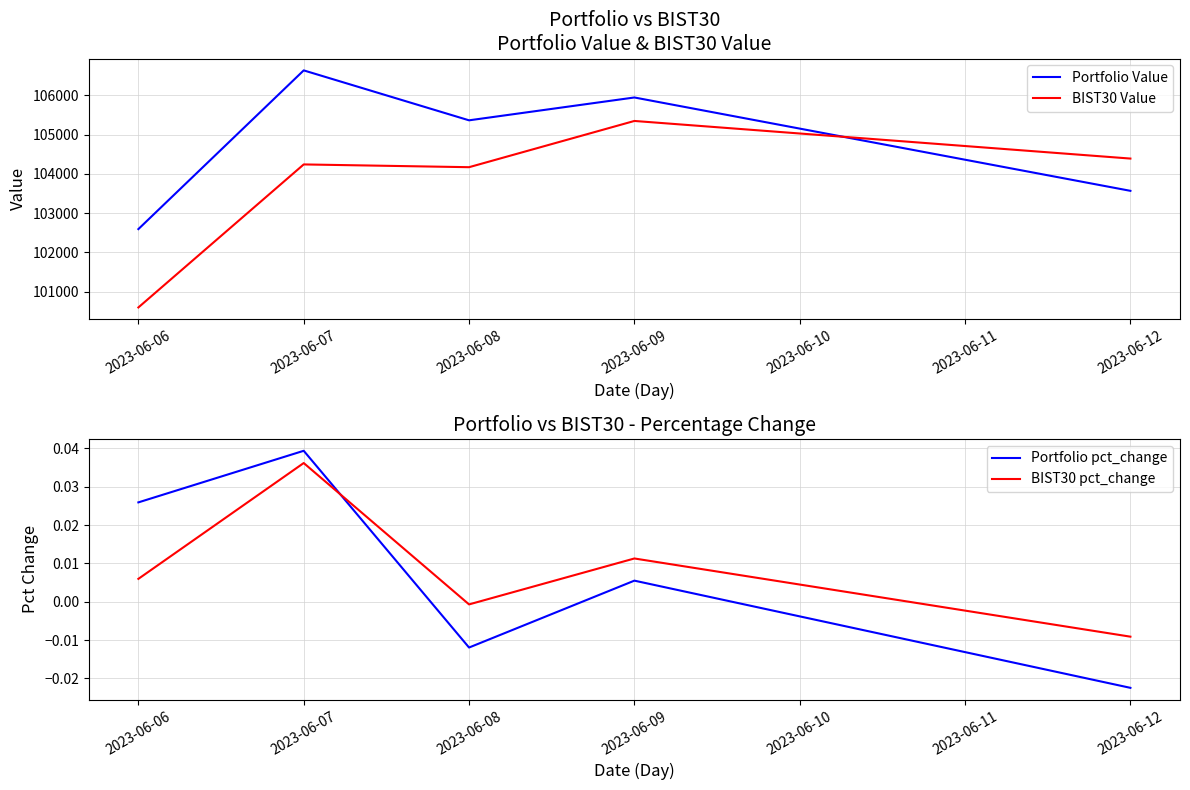

How many interior local valleys does the Portfolio pct_change series have?

1